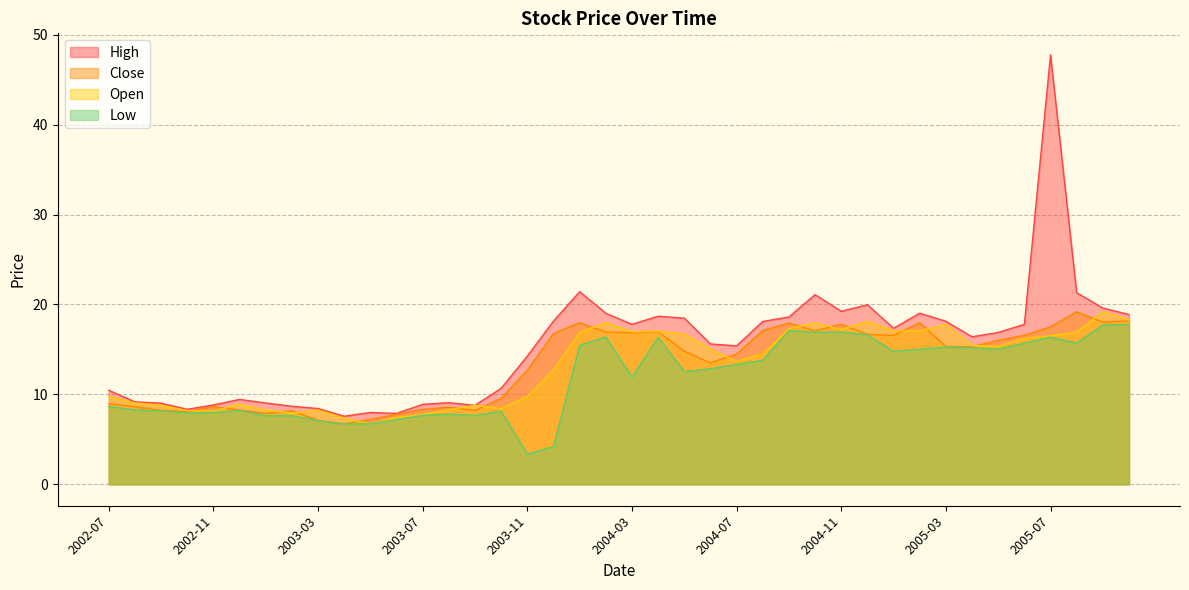

At 2004-04, list the series in order from smallest to largest.

Low, Close, Open, High